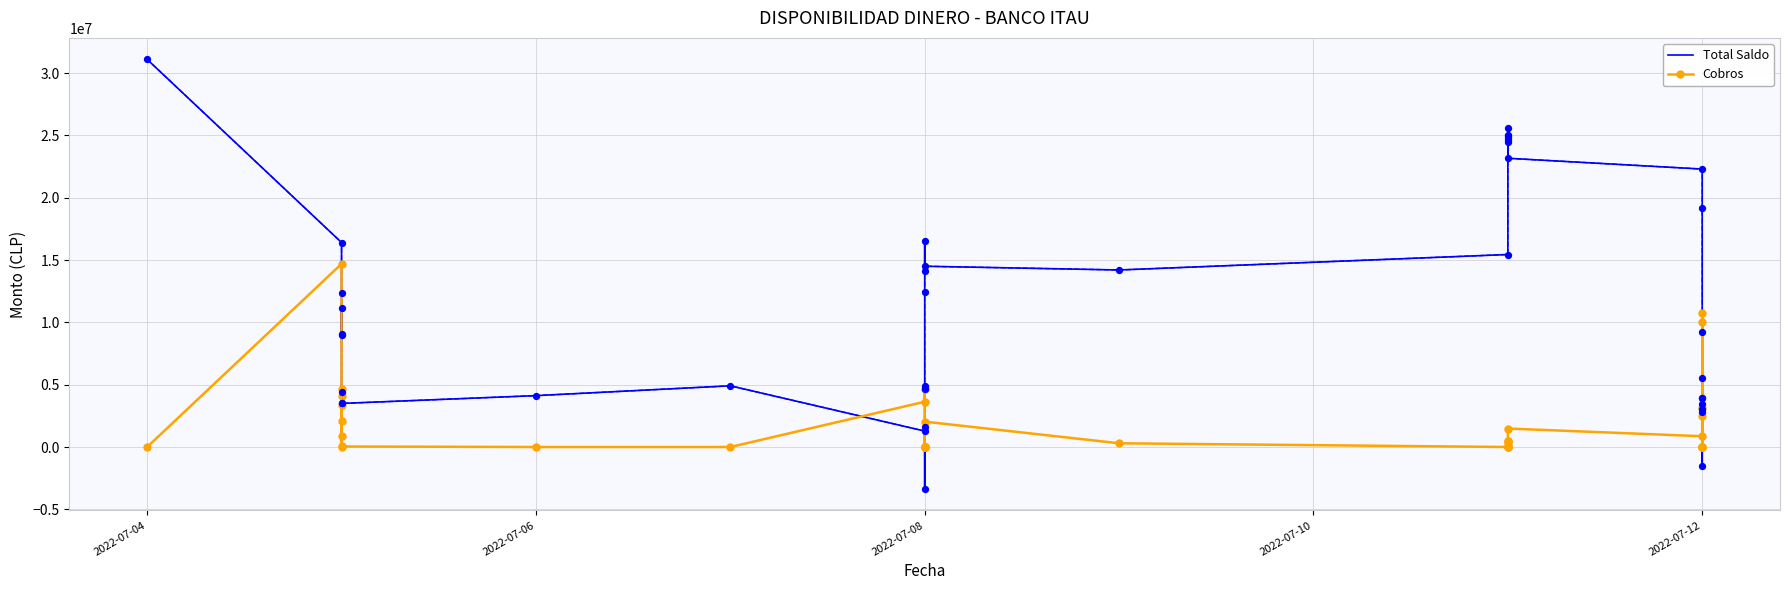

Which series has the largest total across all categories?

Total Saldo